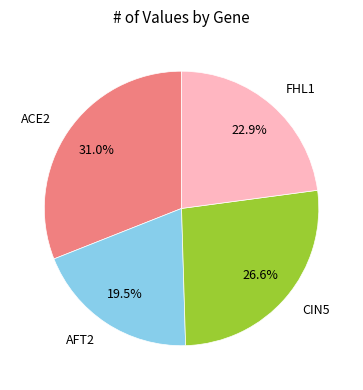

To the nearest percent, what portion does ACE2 represent?

31%